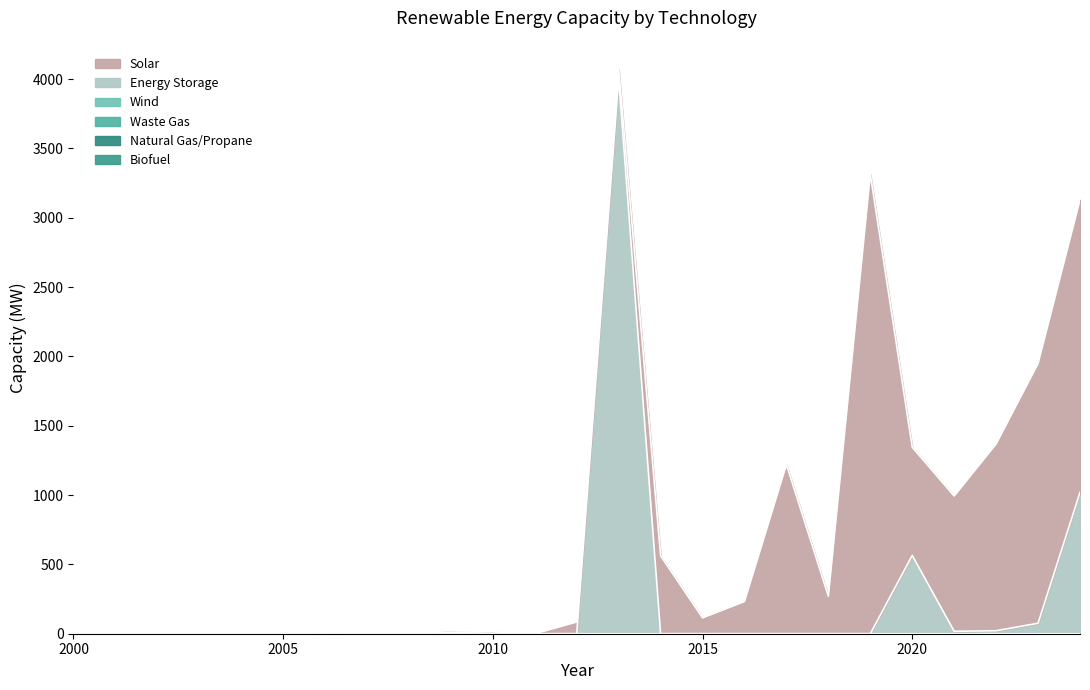

At how many categories does at least one series exceed 731?

8